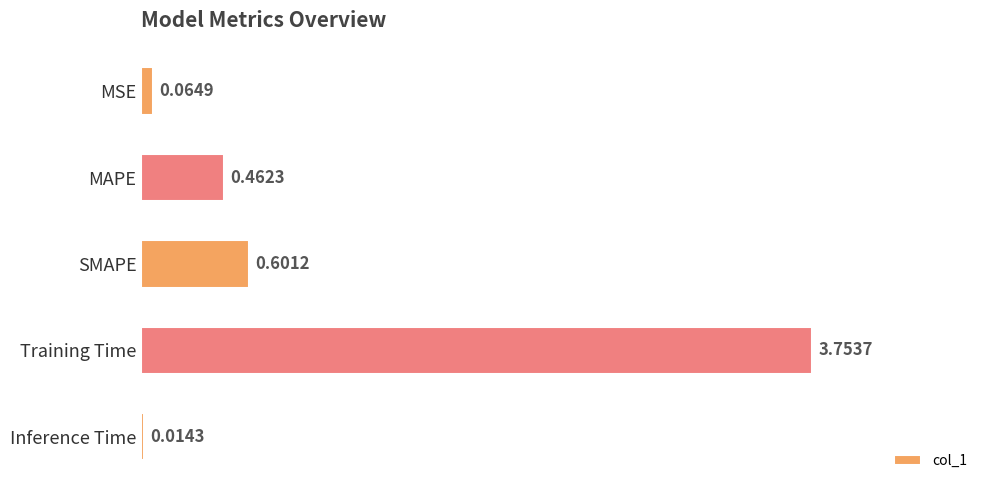

How many series are shown in this chart?

1